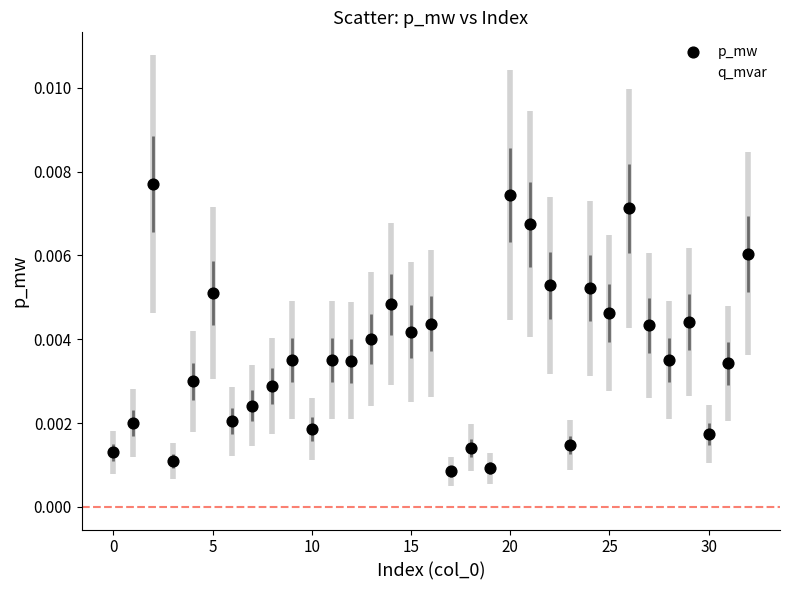

Which series has the widest spread of Y values?

p_mw